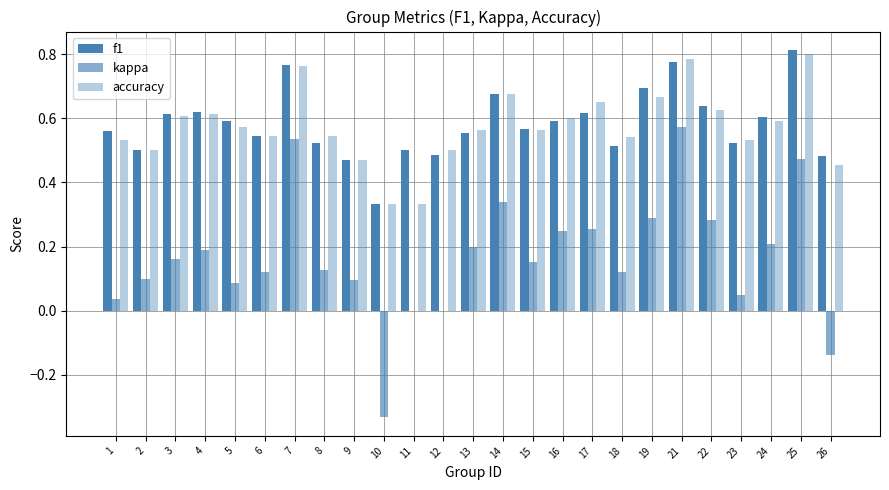

What is the total value across all series at 24?

1.4